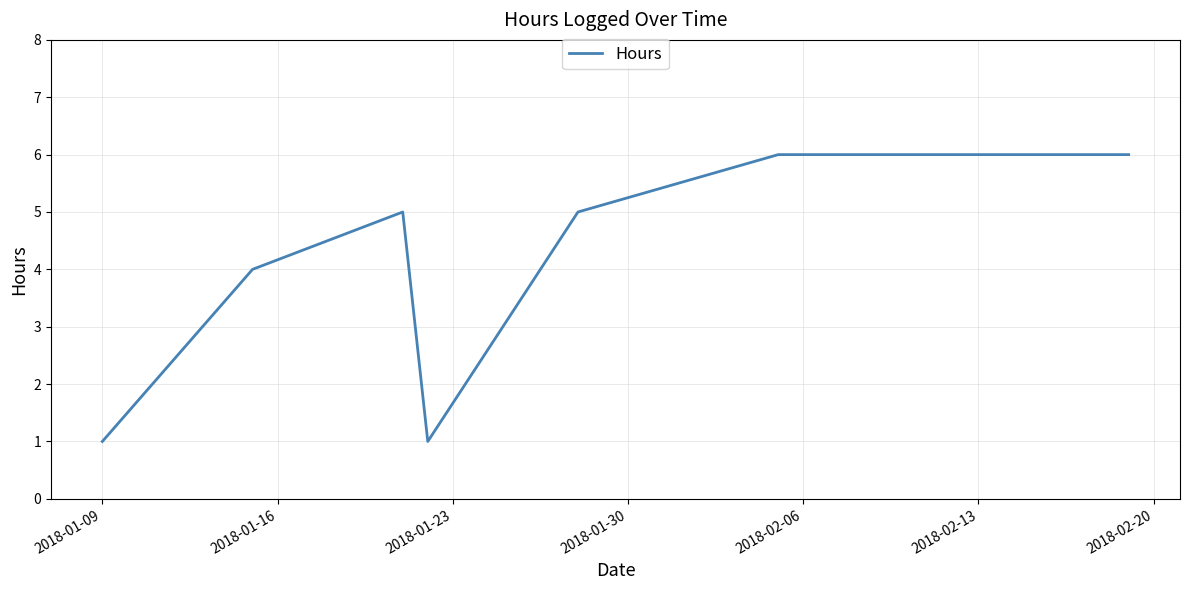

What is the greatest value displayed?

6